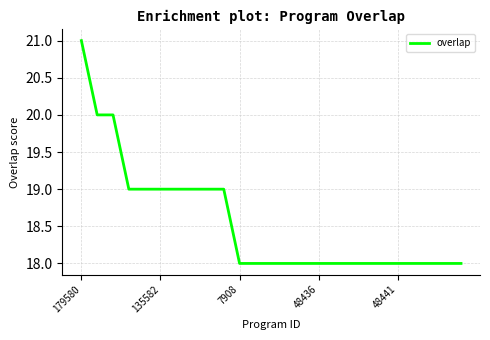

What is the minimum value shown in the chart?

18